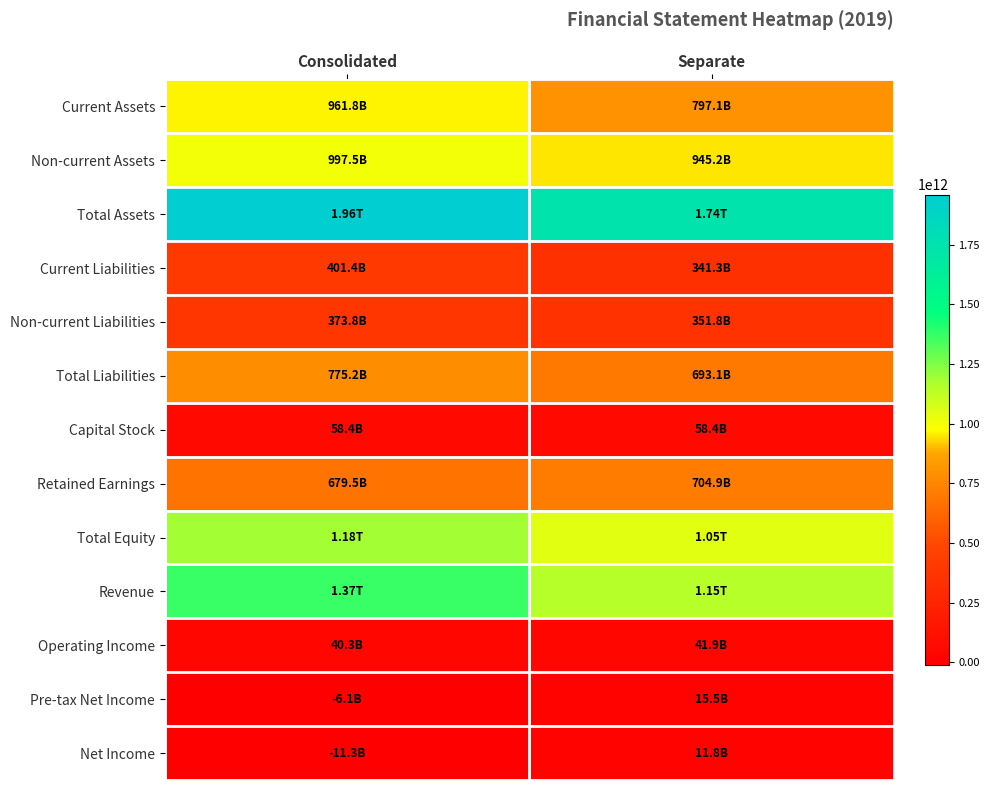

Count the number of categories in the chart.

2